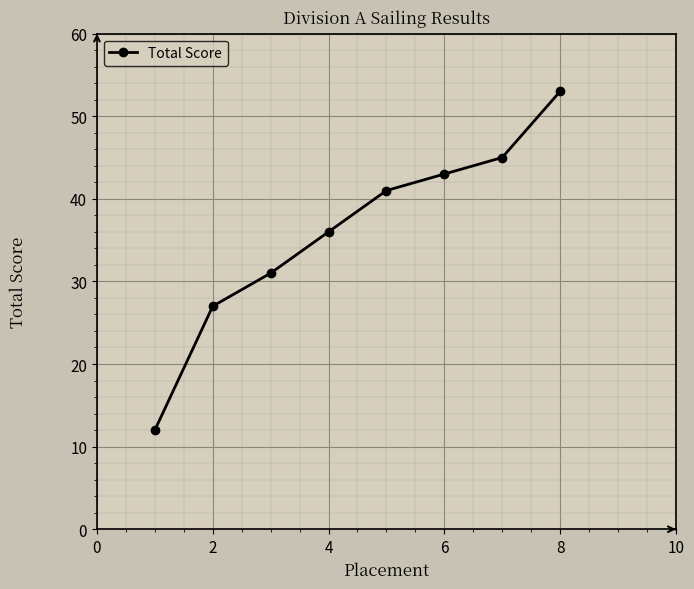

How many data points does each series have?

8